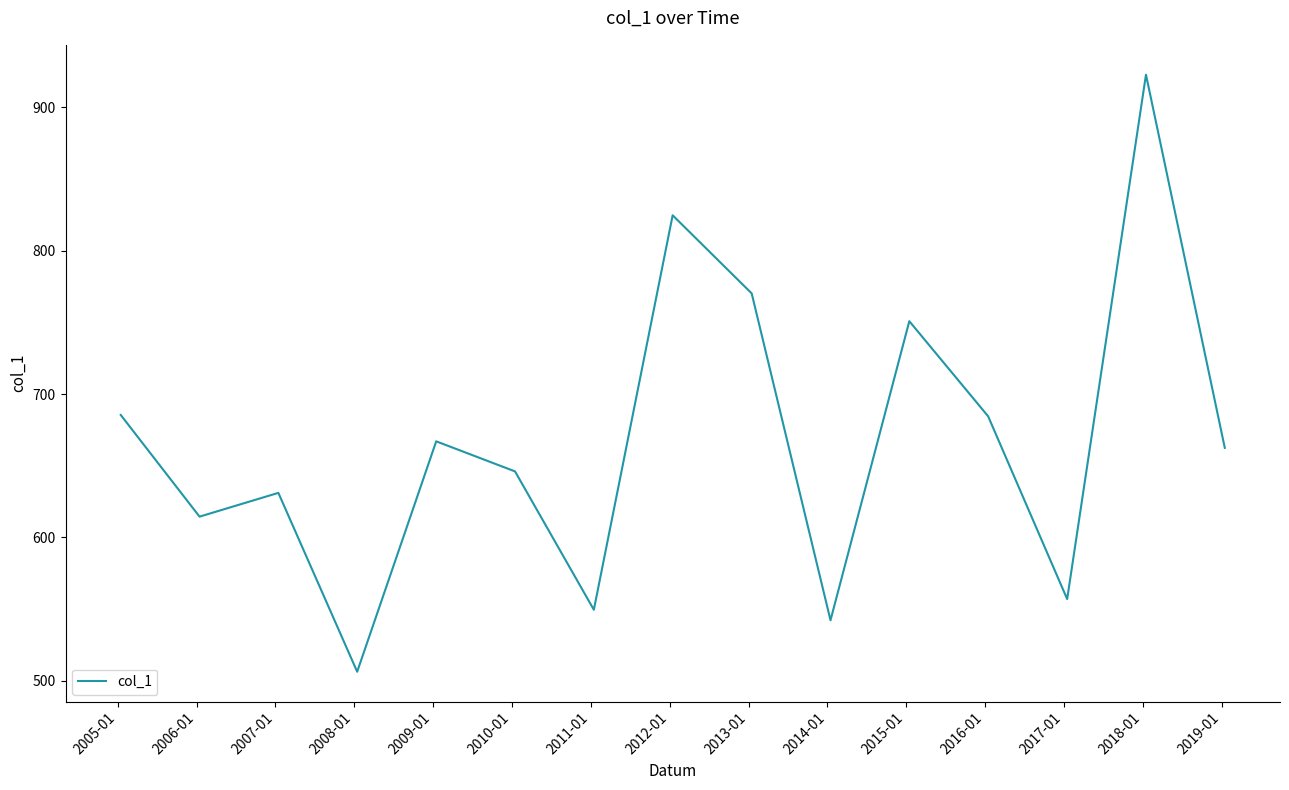

What is the greatest value displayed?

922.8